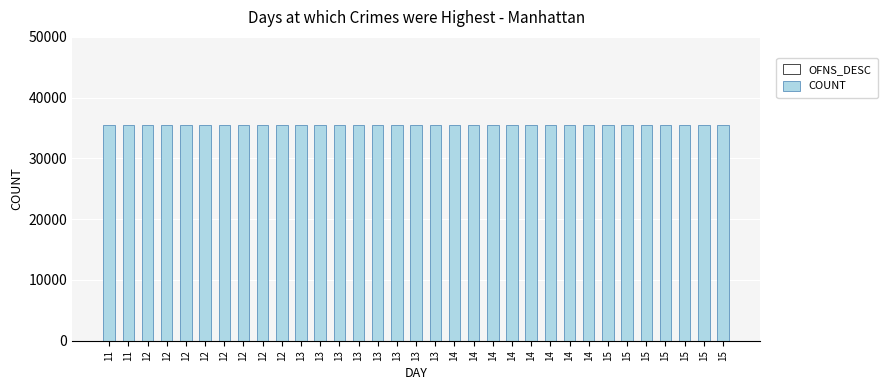

What is the difference between the values at 12 and 11?

0.5